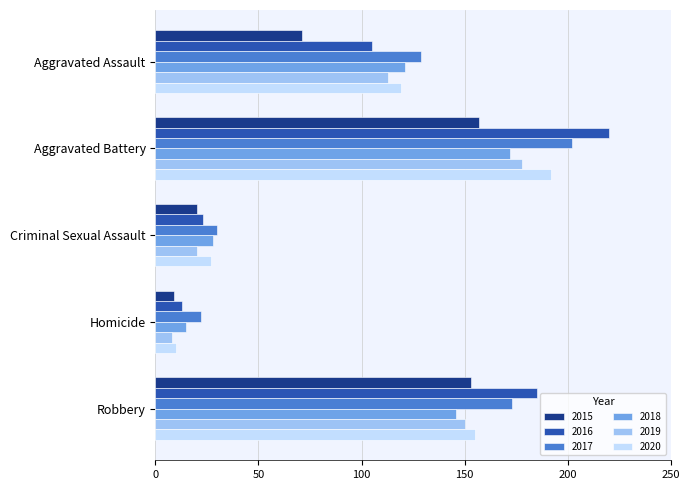

Which category has the lowest value across all series?

Homicide